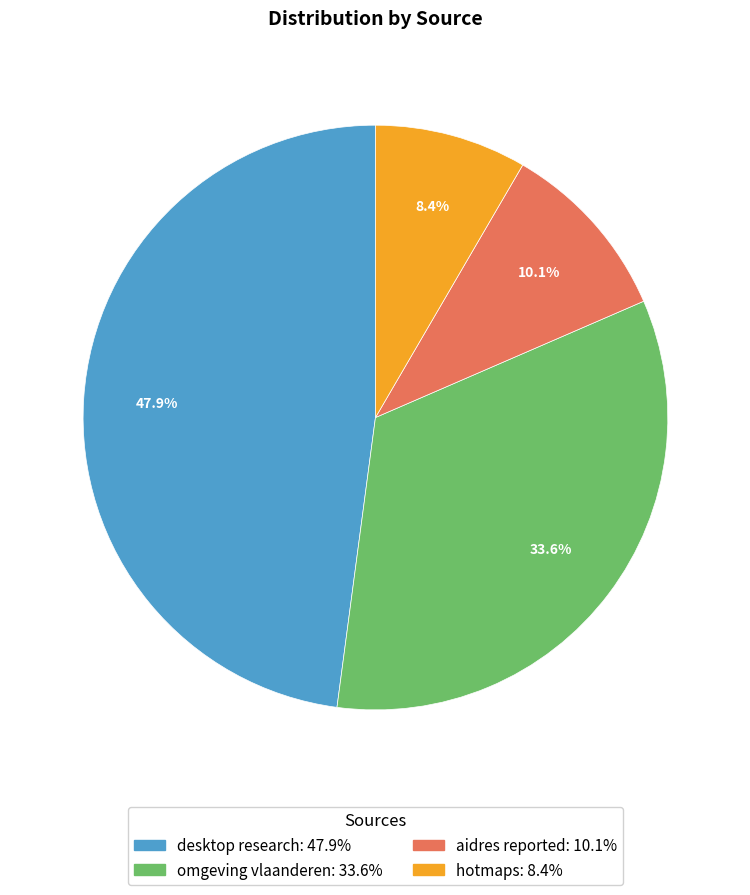

Rank the categories by value from lowest to highest.

hotmaps, aidres reported, omgeving vlaanderen, desktop research